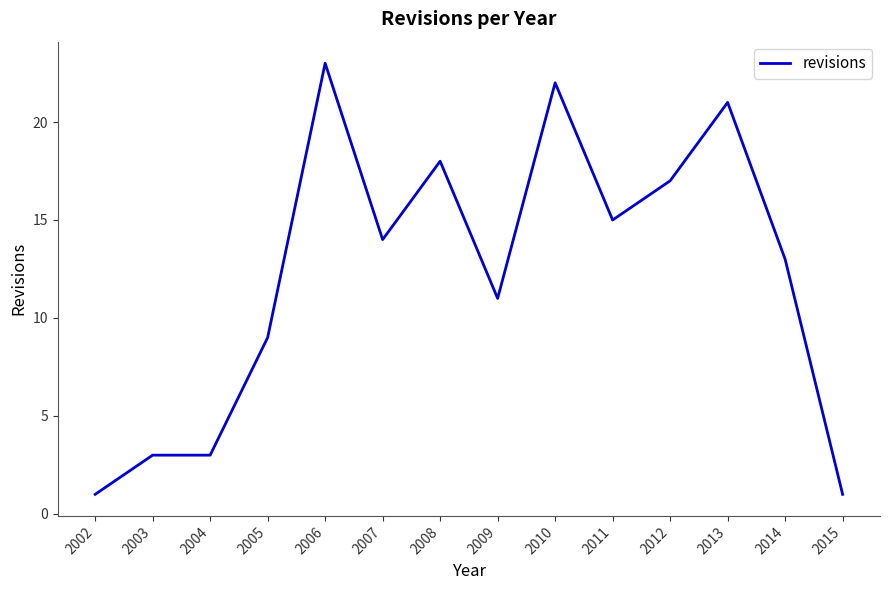

Where is the data nearest to the value 12?

2009